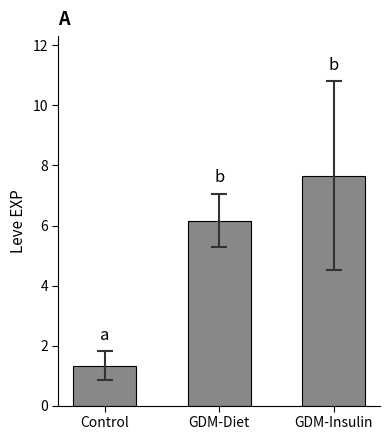

What is the change in value from Control to GDM-Diet?

+4.8